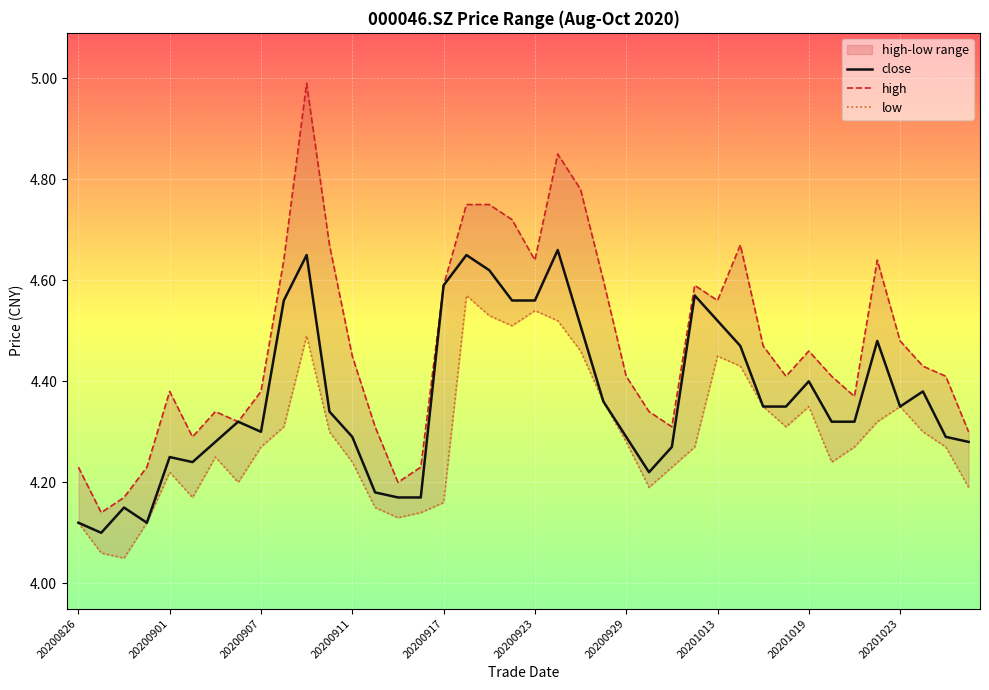

What is the average value of the high series?

4.5